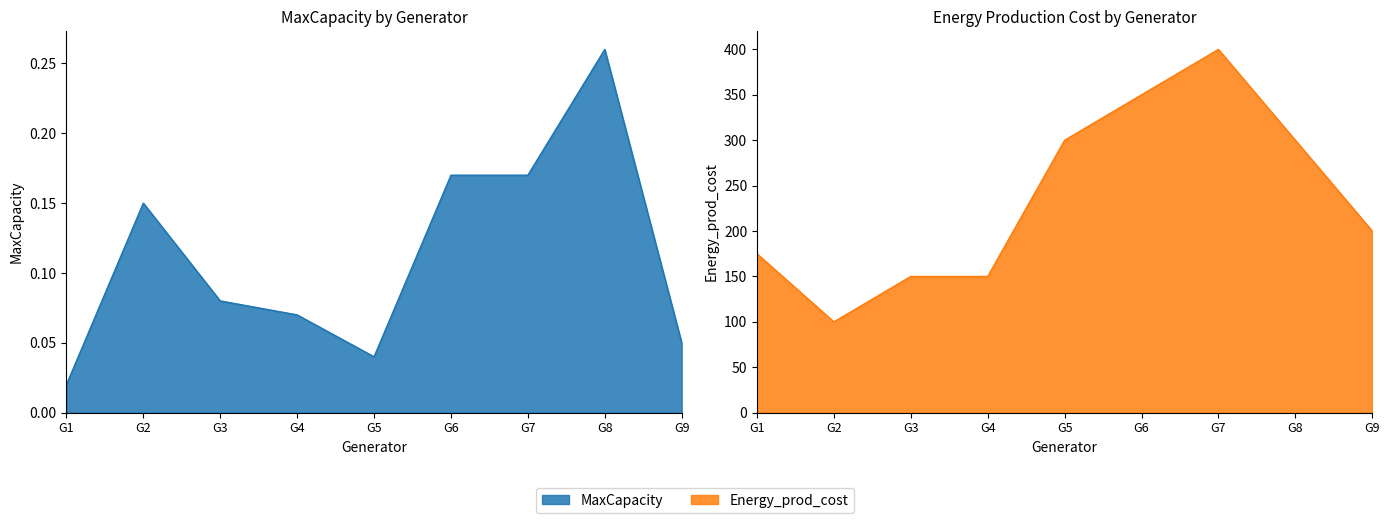

At which category does MaxCapacity reach its first local peak?

G2